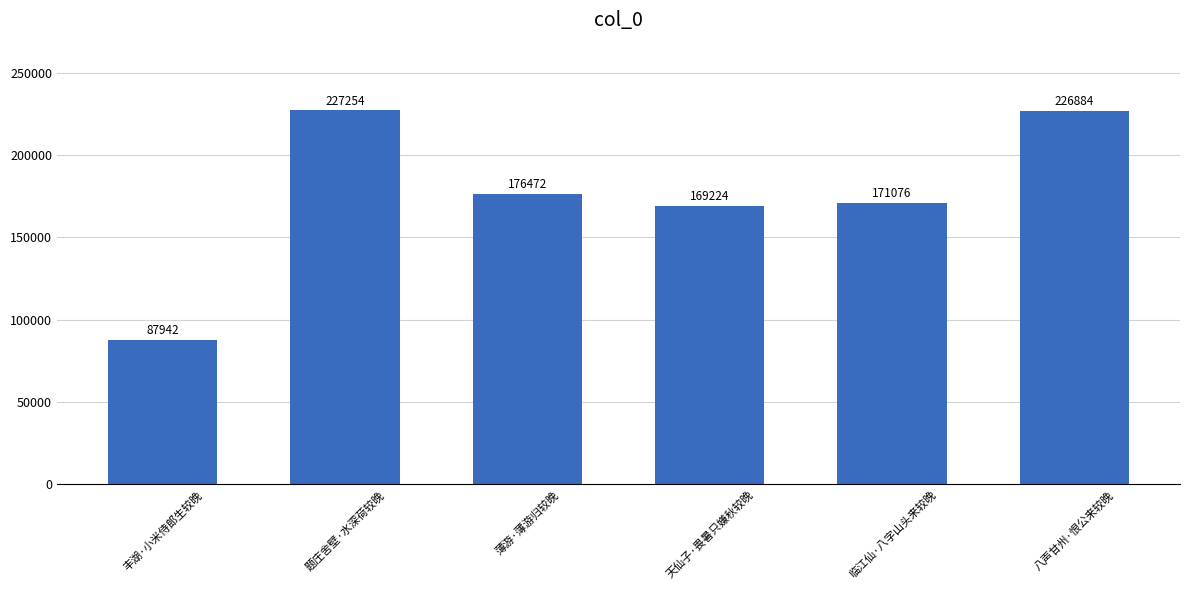

Is it true that the value at 临江仙·八字山头来较晚 is 108998?

False